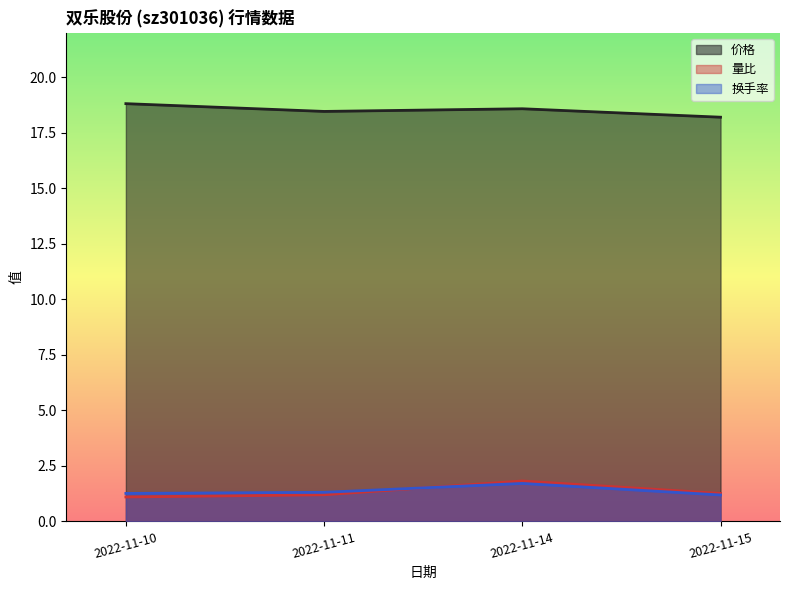

Reading right to left, what are all the values shown in this chart?

价格: 18.2	18.6	18.5	18.8
量比: 1.3	1.8	1.2	1.1
换手率: 1.2	1.7	1.3	1.3